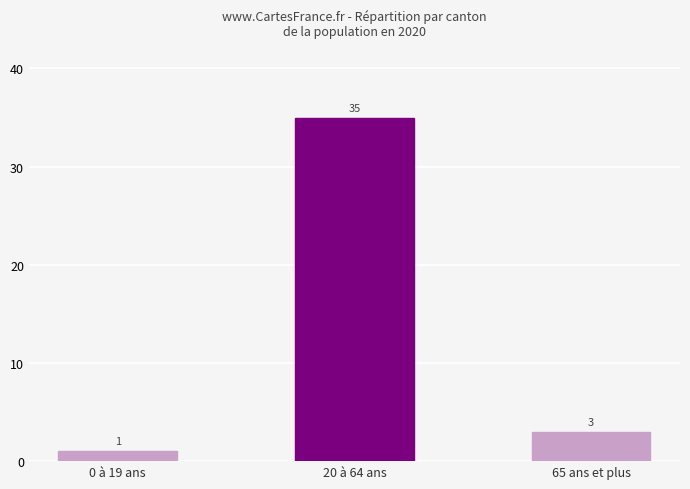

Count the number of data series in this chart.

1